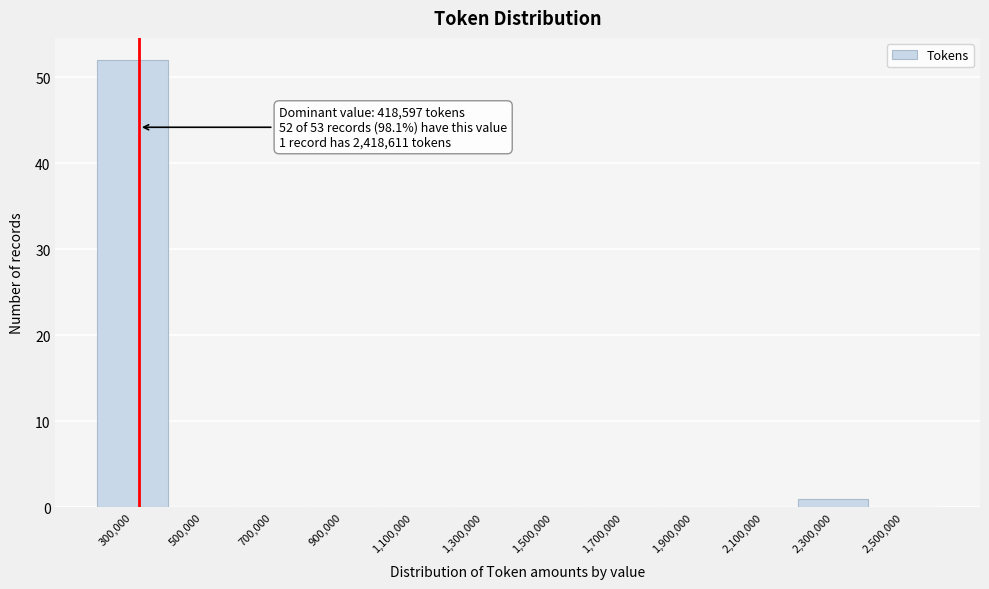

Reading right to left, transcribe all the data shown in this chart.

2,500,000=0	2,300,000=1	2,100,000=0	1,900,000=0	1,700,000=0	1,500,000=0	1,300,000=0	1,100,000=0	900,000=0	700,000=0	500,000=0	300,000=52